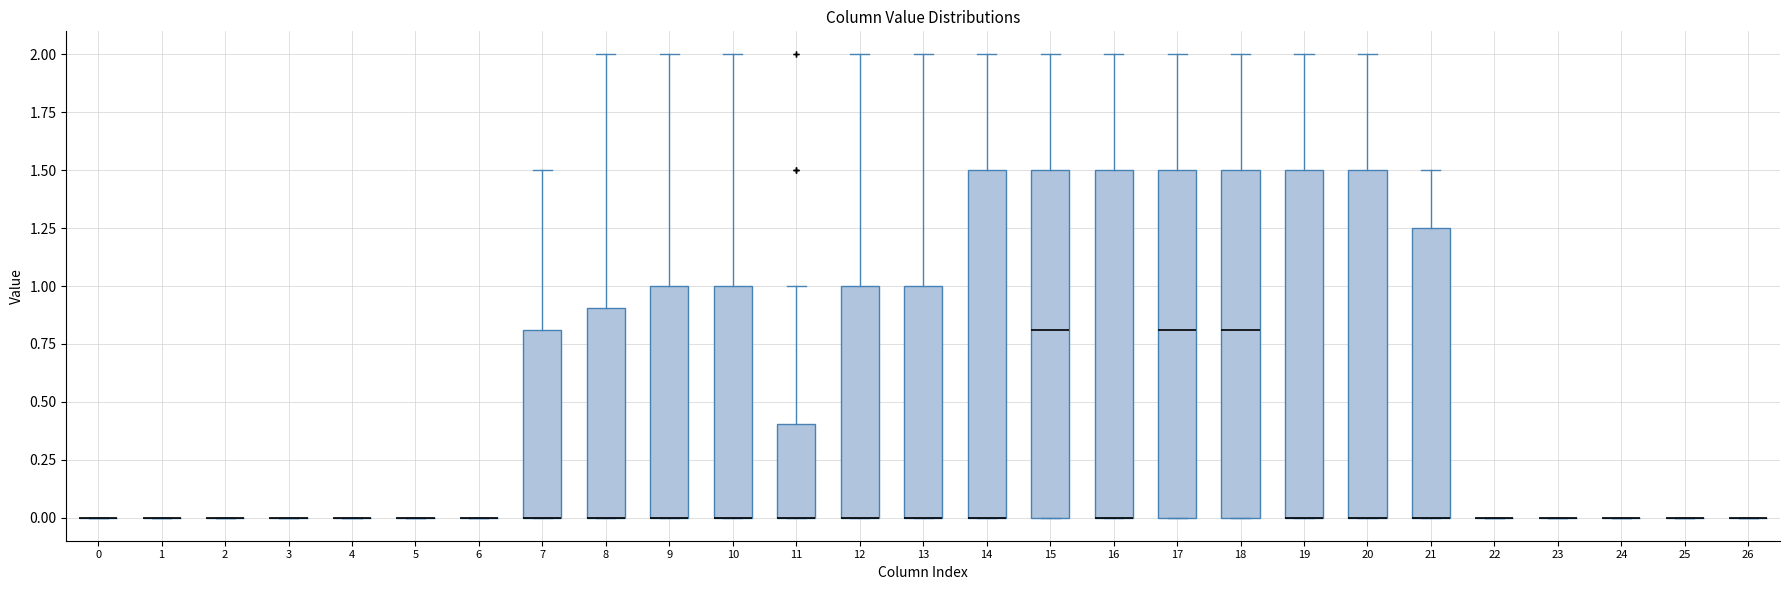

Where is the lower edge of the box at x = 8 on the y-axis? The values are not printed on the chart, so give them approximately, as read against the axis.

0.00